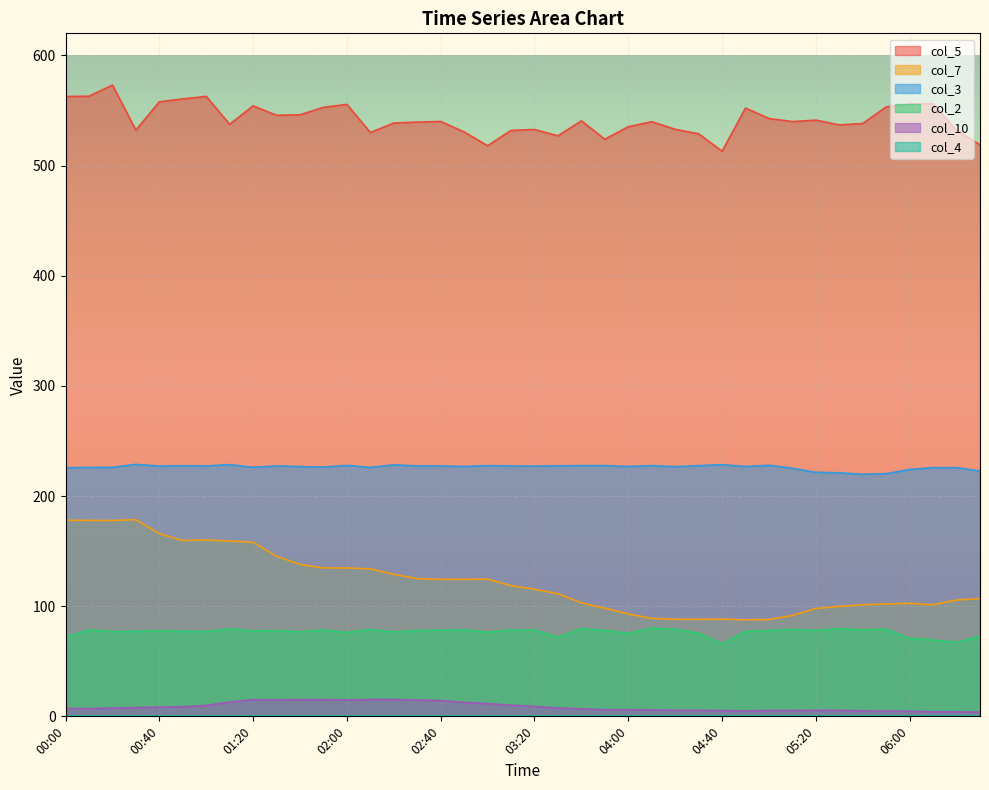

What is the greatest value displayed?

573.0